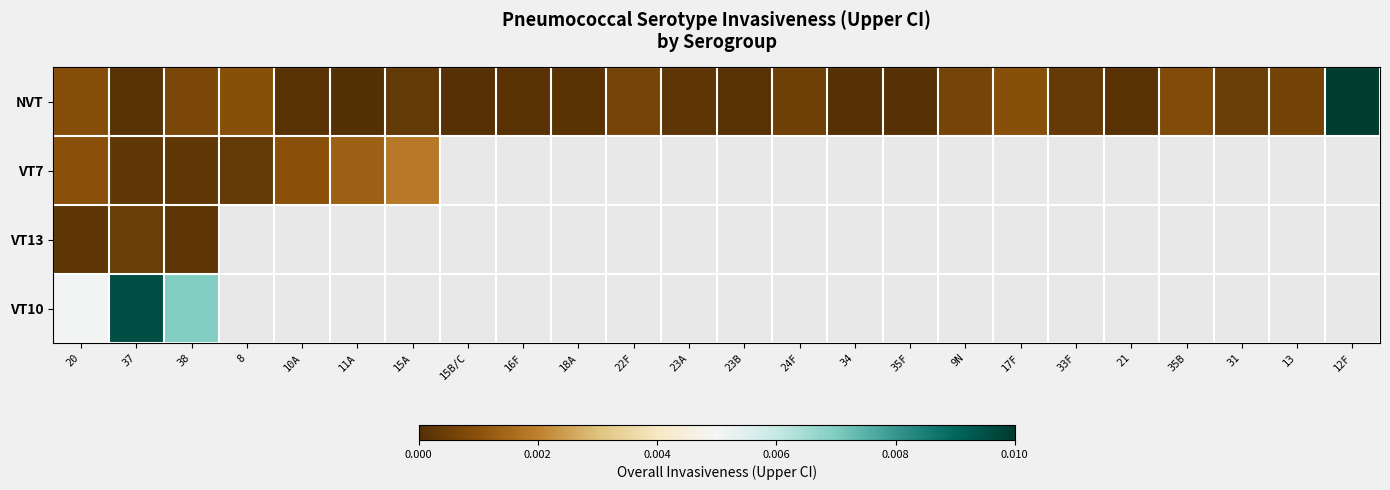

Where is VT10 nearest to the value 0?

20